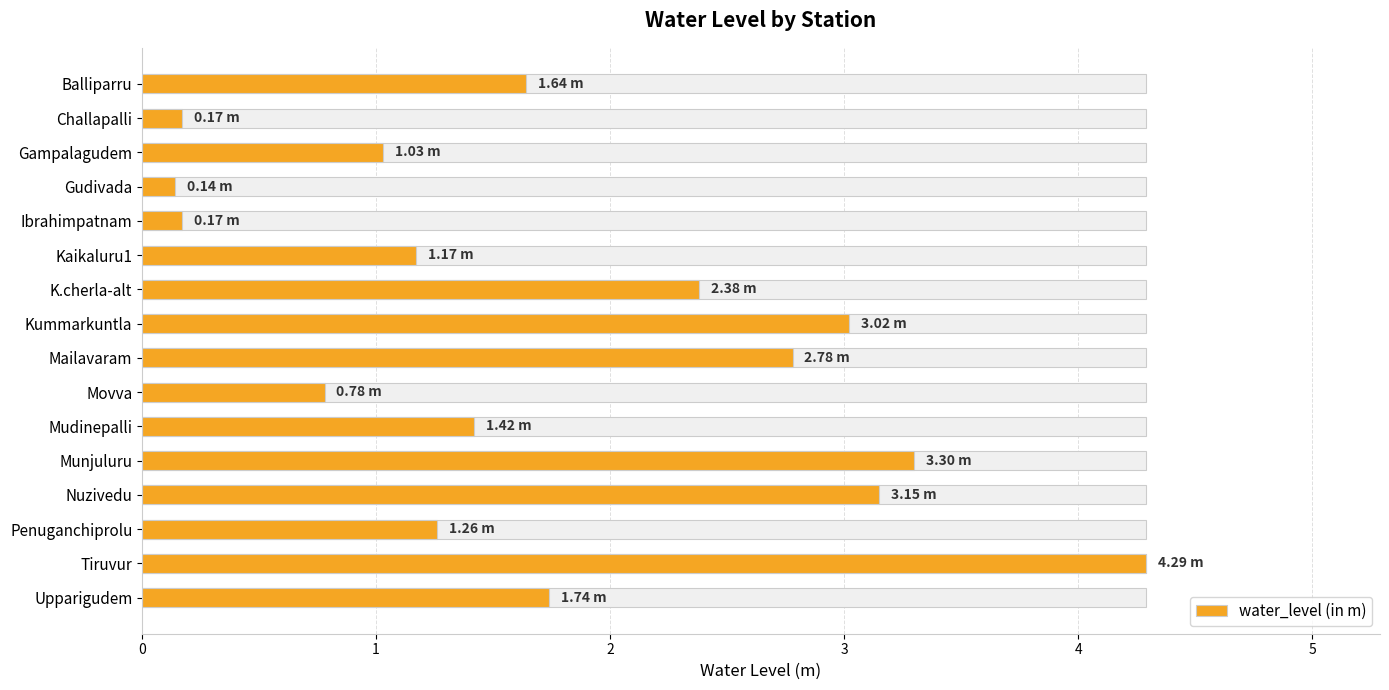

True or false: the data shows 1.2 at K.cherla-alt.

False